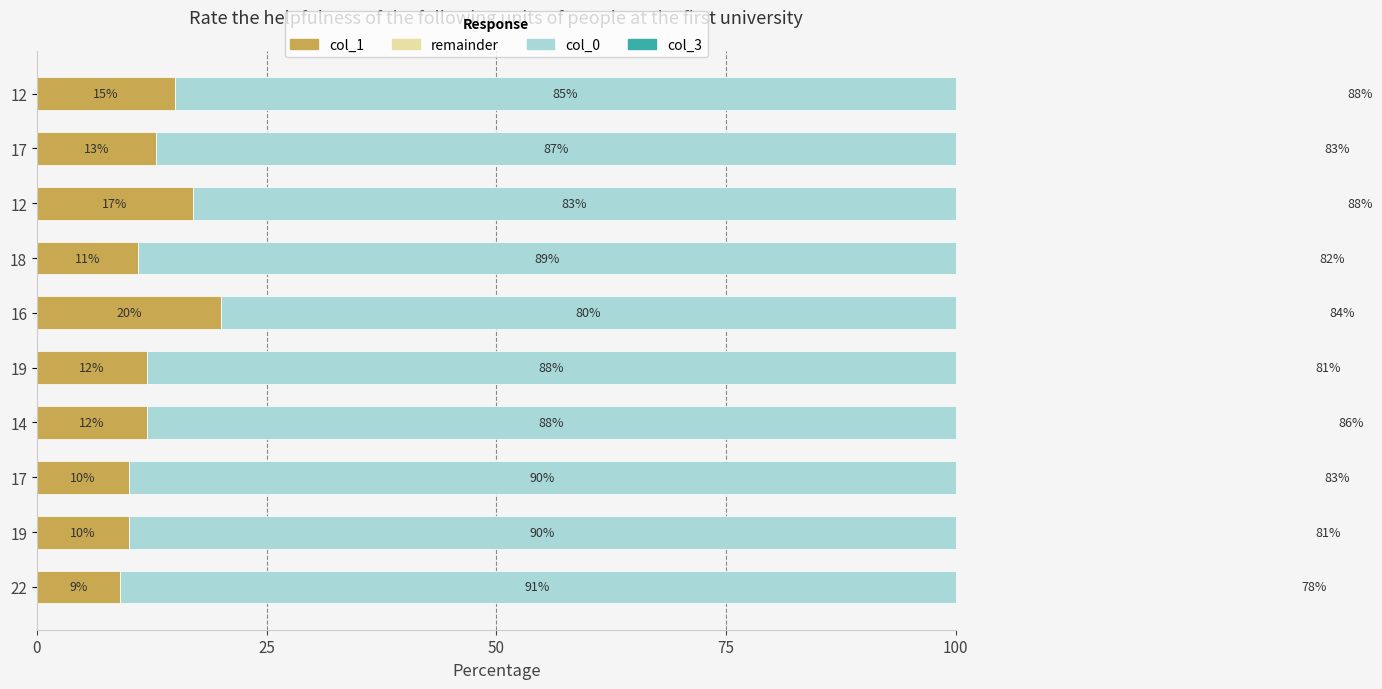

What is the sum of all col_0 values?

871.0